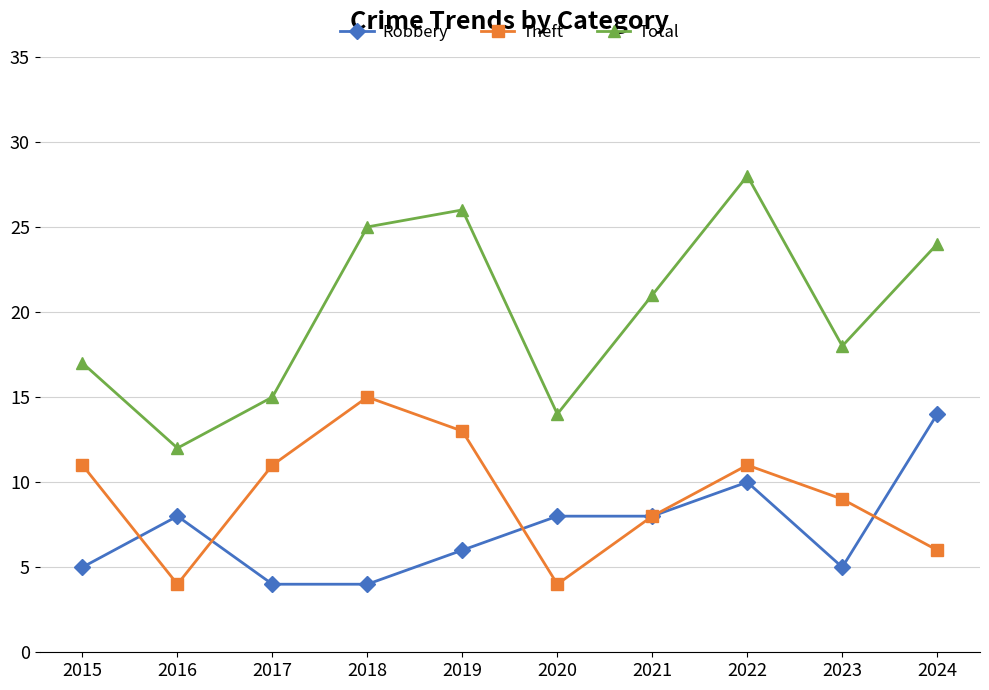

Is it true that Theft equals 7 at 2019?

False